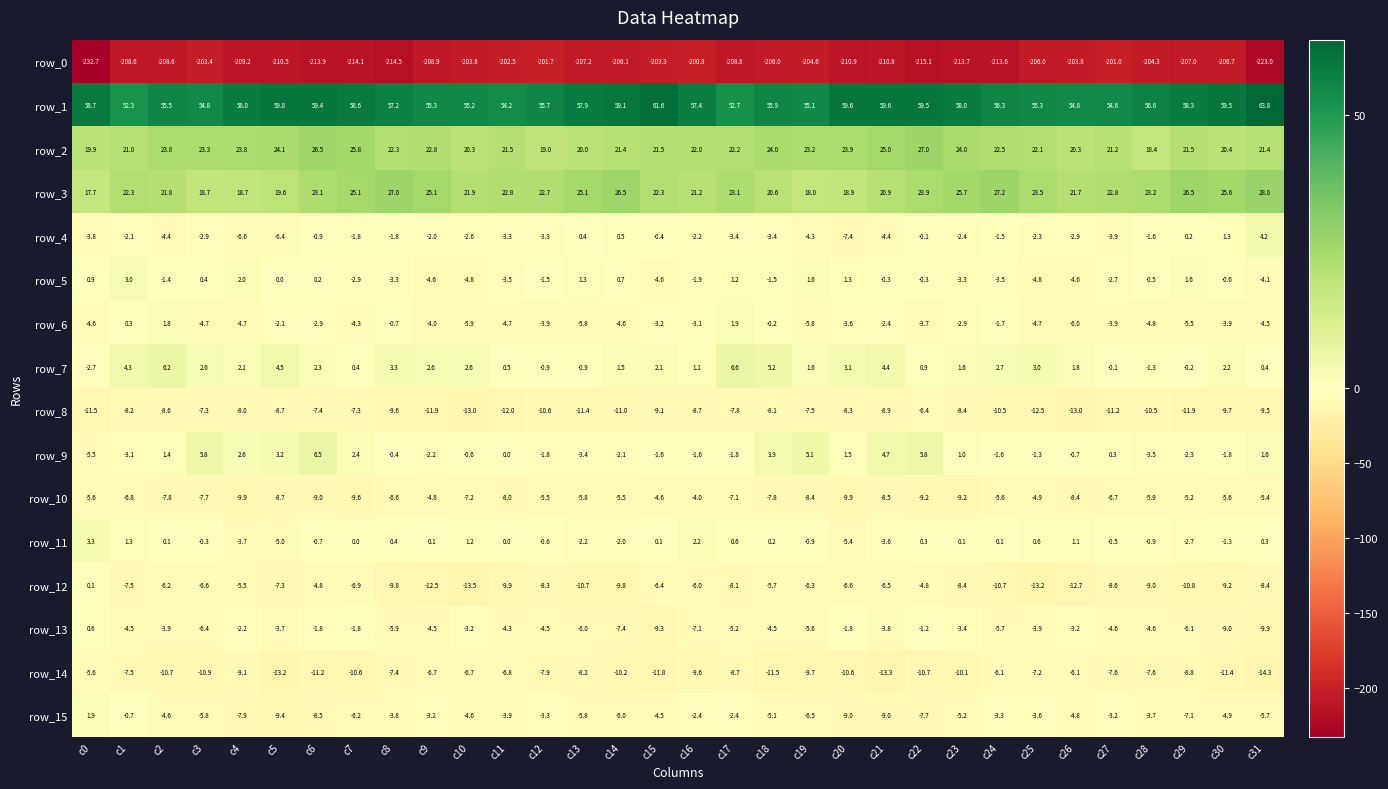

What is the sum of all row_1 values?

1830.3